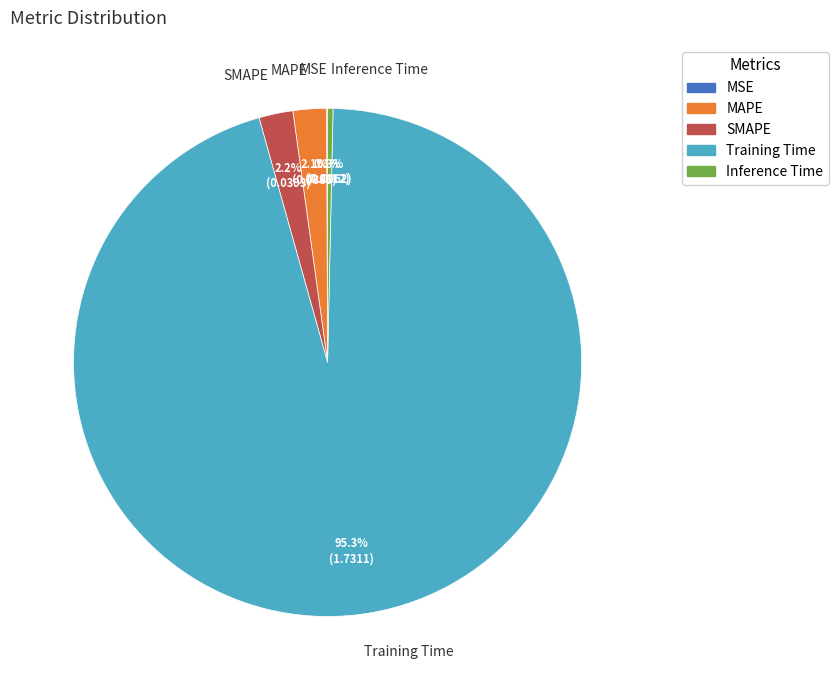

Which has a higher value, MAPE or Inference Time?

MAPE